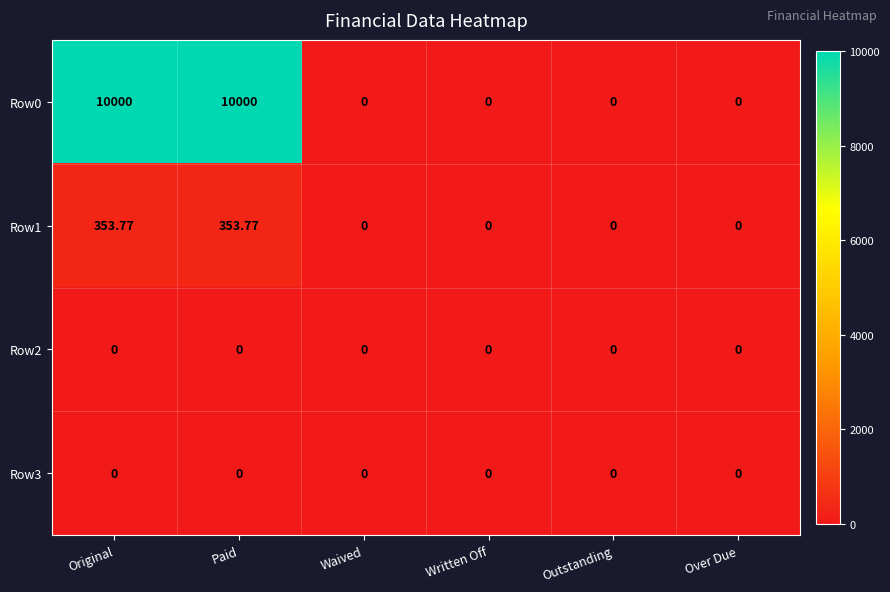

Rank the series by their maximum value, from highest to lowest.

Row0, Row1, Row2, Row3